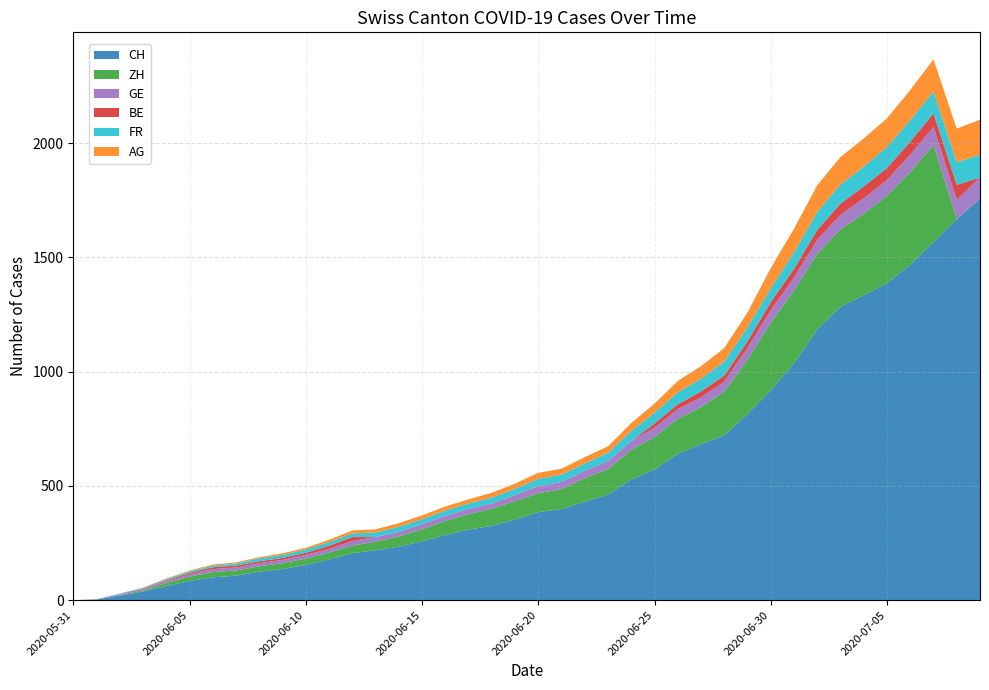

Reading left to right, transcribe all the data shown in this chart.

CH: 2020-05-31=0	2020-06-01=3	2020-06-02=20	2020-06-03=38	2020-06-04=62	2020-06-05=84	2020-06-06=100	2020-06-07=107	2020-06-08=125	2020-06-09=136	2020-06-10=154	2020-06-11=178	2020-06-12=206	2020-06-13=218	2020-06-14=234	2020-06-15=258	2020-06-16=285	2020-06-17=309	2020-06-18=325	2020-06-19=353	2020-06-20=385	2020-06-21=399	2020-06-22=431	2020-06-23=462	2020-06-24=528	2020-06-25=572	2020-06-26=640	2020-06-27=683	2020-06-28=722	2020-06-29=814	2020-06-30=919	2020-07-01=1037	2020-07-02=1185	2020-07-03=1284	2020-07-04=1334	2020-07-05=1387	2020-07-06=1468	2020-07-07=1567	2020-07-08=1668	2020-07-09=1757
ZH: 2020-05-31=0	2020-06-01=0	2020-06-02=2	2020-06-03=5	2020-06-04=13	2020-06-05=19	2020-06-06=23	2020-06-07=23	2020-06-08=23	2020-06-09=26	2020-06-10=28	2020-06-11=30	2020-06-12=33	2020-06-13=38	2020-06-14=45	2020-06-15=52	2020-06-16=62	2020-06-17=67	2020-06-18=75	2020-06-19=80	2020-06-20=83	2020-06-21=87	2020-06-22=103	2020-06-23=111	2020-06-24=130	2020-06-25=142	2020-06-26=153	2020-06-27=162	2020-06-28=190	2020-06-29=238	2020-06-30=294	2020-07-01=317	2020-07-02=330	2020-07-03=338	2020-07-04=357	2020-07-05=382	2020-07-06=405	2020-07-07=424	2020-07-08=0	2020-07-09=0
GE: 2020-05-31=0	2020-06-01=1	2020-06-02=4	2020-06-03=6	2020-06-04=8	2020-06-05=10	2020-06-06=13	2020-06-07=13	2020-06-08=14	2020-06-09=14	2020-06-10=16	2020-06-11=16	2020-06-12=20	2020-06-13=20	2020-06-14=20	2020-06-15=22	2020-06-16=22	2020-06-17=23	2020-06-18=23	2020-06-19=27	2020-06-20=31	2020-06-21=31	2020-06-22=32	2020-06-23=36	2020-06-24=38	2020-06-25=40	2020-06-26=43	2020-06-27=43	2020-06-28=44	2020-06-29=52	2020-06-30=56	2020-07-01=57	2020-07-02=62	2020-07-03=64	2020-07-04=67	2020-07-05=69	2020-07-06=76	2020-07-07=80	2020-07-08=84	2020-07-09=92
BE: 2020-05-31=0	2020-06-01=0	2020-06-02=1	2020-06-03=2	2020-06-04=4	2020-06-05=6	2020-06-06=8	2020-06-07=8	2020-06-08=8	2020-06-09=9	2020-06-10=9	2020-06-11=14	2020-06-12=17	2020-06-13=0	2020-06-14=0	2020-06-15=0	2020-06-16=0	2020-06-17=0	2020-06-18=0	2020-06-19=0	2020-06-20=0	2020-06-21=0	2020-06-22=0	2020-06-23=0	2020-06-24=0	2020-06-25=19	2020-06-26=21	2020-06-27=25	2020-06-28=27	2020-06-29=29	2020-06-30=35	2020-07-01=39	2020-07-02=43	2020-07-03=49	2020-07-04=52	2020-07-05=53	2020-07-06=57	2020-07-07=59	2020-07-08=65	2020-07-09=0
FR: 2020-05-31=0	2020-06-01=0	2020-06-02=2	2020-06-03=3	2020-06-04=5	2020-06-05=7	2020-06-06=7	2020-06-07=9	2020-06-08=13	2020-06-09=13	2020-06-10=15	2020-06-11=16	2020-06-12=16	2020-06-13=20	2020-06-14=22	2020-06-15=22	2020-06-16=23	2020-06-17=24	2020-06-18=26	2020-06-19=27	2020-06-20=32	2020-06-21=32	2020-06-22=32	2020-06-23=36	2020-06-24=44	2020-06-25=47	2020-06-26=52	2020-06-27=56	2020-06-28=61	2020-06-29=61	2020-06-30=61	2020-07-01=72	2020-07-02=79	2020-07-03=84	2020-07-04=87	2020-07-05=92	2020-07-06=94	2020-07-07=96	2020-07-08=99	2020-07-09=100
AG: 2020-05-31=0	2020-06-01=0	2020-06-02=0	2020-06-03=1	2020-06-04=3	2020-06-05=3	2020-06-06=5	2020-06-07=5	2020-06-08=5	2020-06-09=7	2020-06-10=7	2020-06-11=10	2020-06-12=13	2020-06-13=14	2020-06-14=16	2020-06-15=17	2020-06-16=18	2020-06-17=18	2020-06-18=21	2020-06-19=23	2020-06-20=26	2020-06-21=26	2020-06-22=28	2020-06-23=28	2020-06-24=35	2020-06-25=40	2020-06-26=50	2020-06-27=55	2020-06-28=59	2020-06-29=65	2020-06-30=88	2020-07-01=103	2020-07-02=116	2020-07-03=120	2020-07-04=123	2020-07-05=125	2020-07-06=132	2020-07-07=140	2020-07-08=147	2020-07-09=153